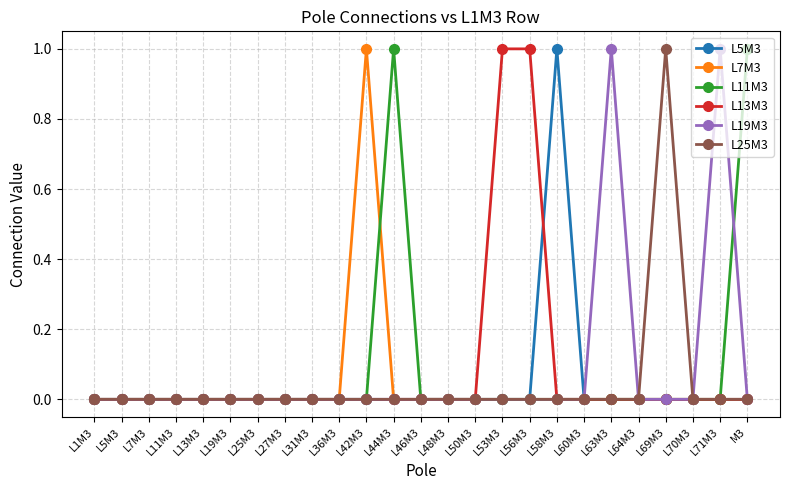

Is it true that L25M3 equals 0 at L71M3?

True